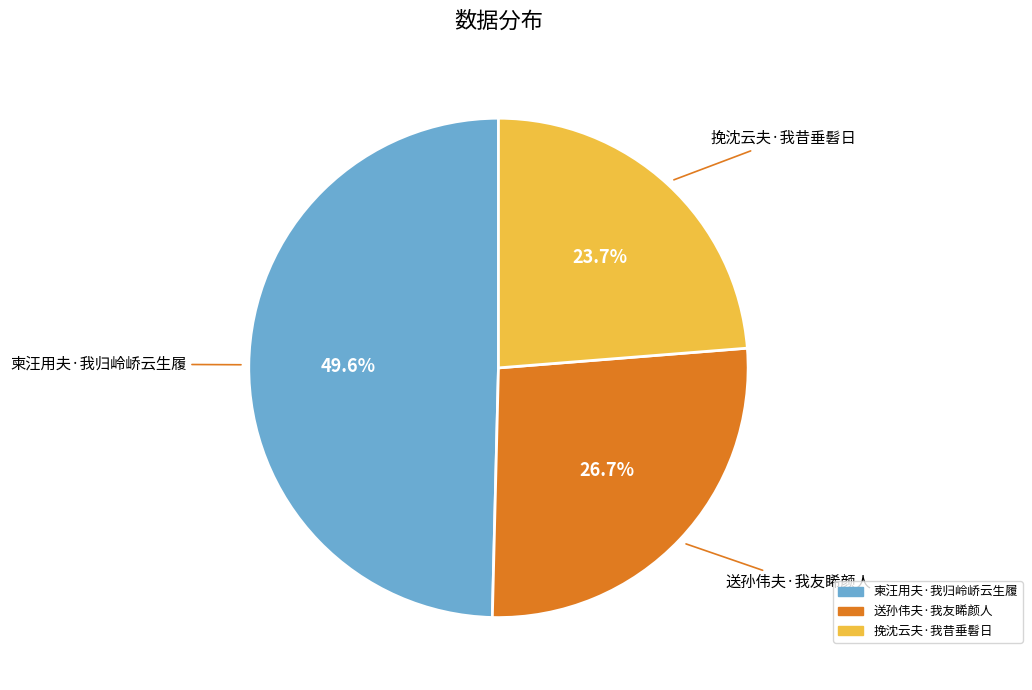

Which has a higher value, 柬汪用夫·我归岭峤云生履 or 挽沈云夫·我昔垂髫日?

柬汪用夫·我归岭峤云生履